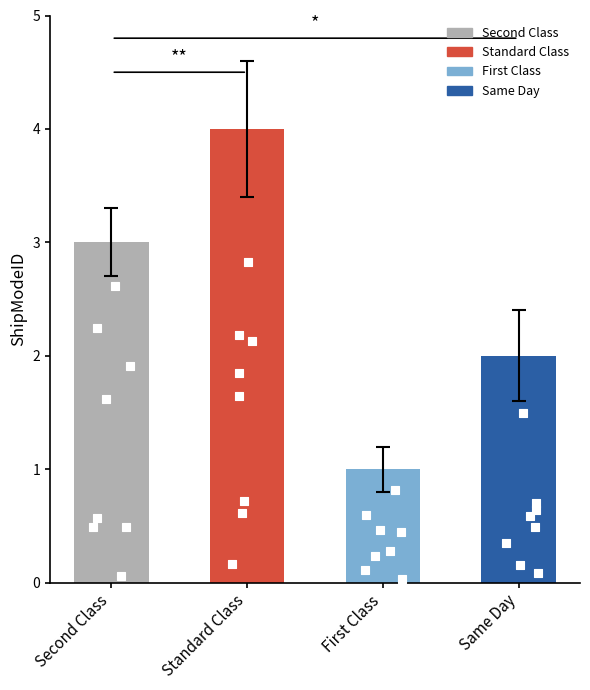

What is the change in value from Second Class to Same Day?

-1